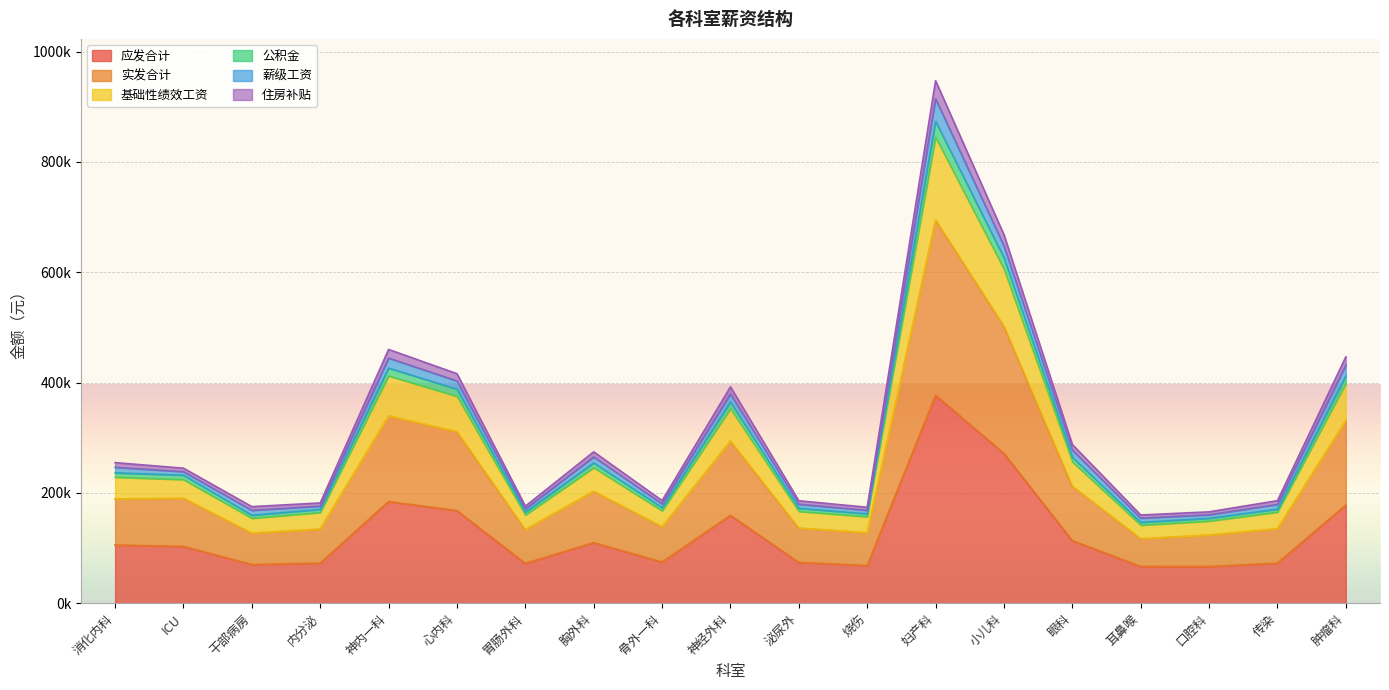

True or false: 公积金 and 应发合计 intersect in this chart.

False